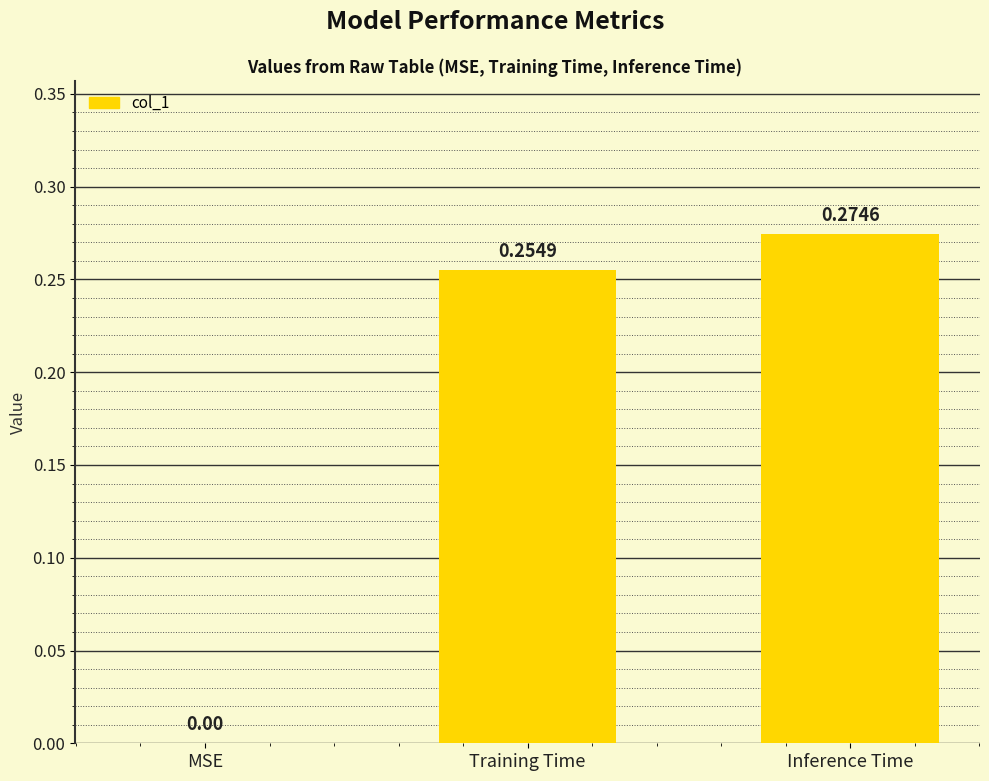

At which category does the chart reach its peak across all series?

Inference Time